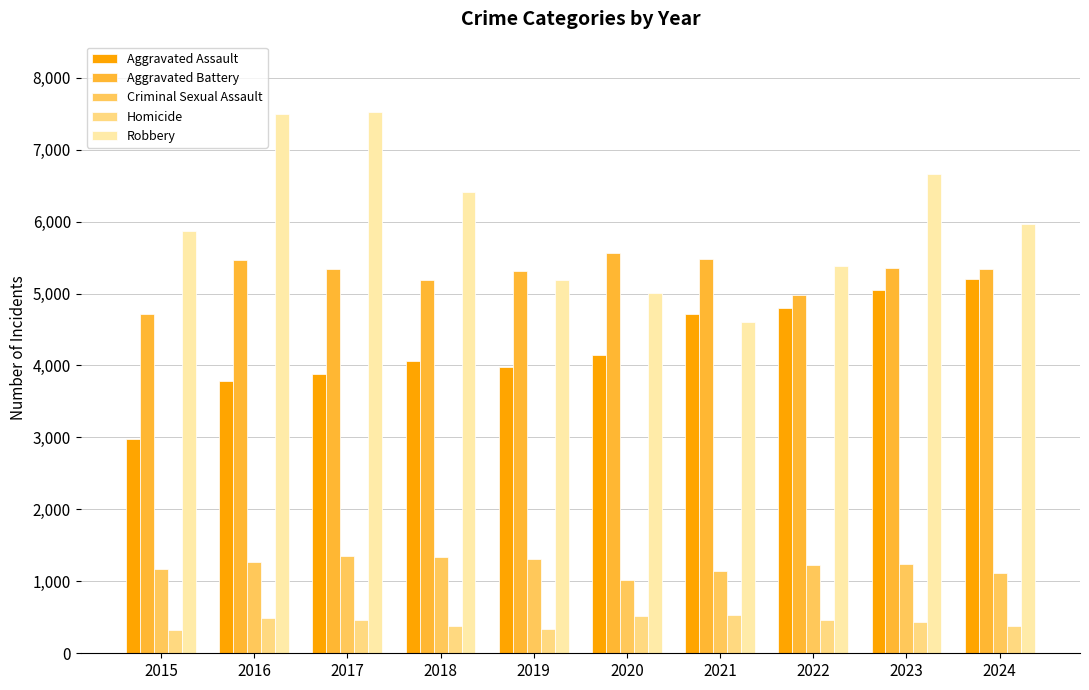

True or false: Aggravated Battery has a value of 5462 at 2016.

True